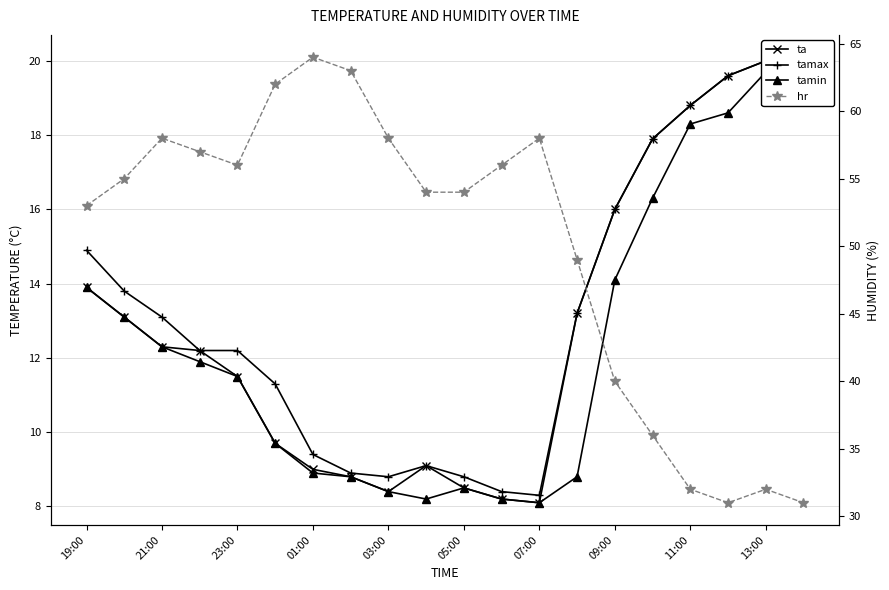

Does the chart display data point markers on the line(s)?

Yes